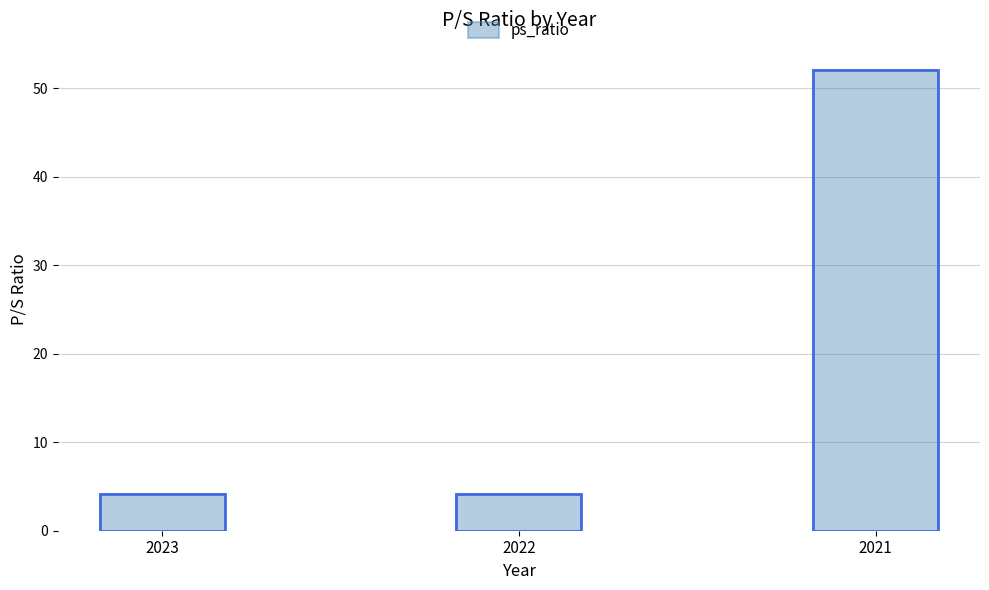

What is the difference between the values at 2023 and 2021?

48.0